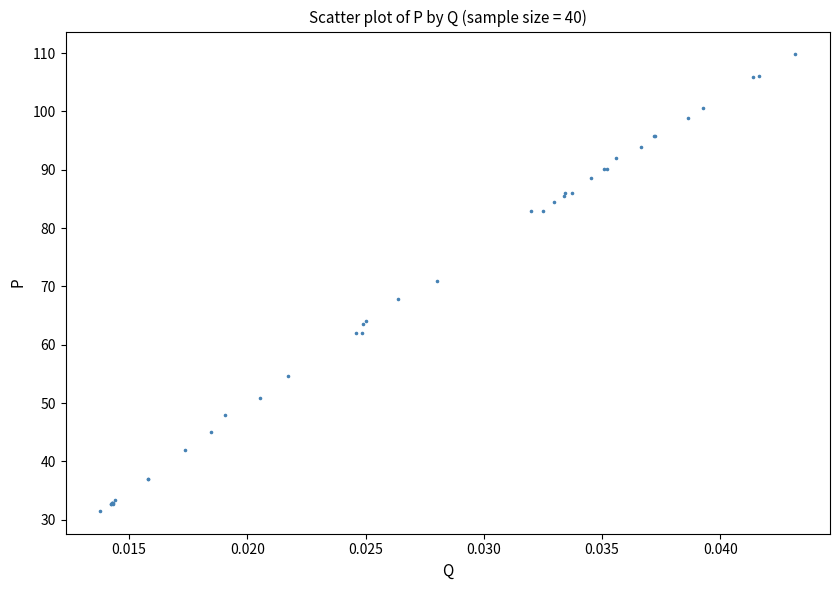

What Y value in the scatter plot is closest to 70?

71.0